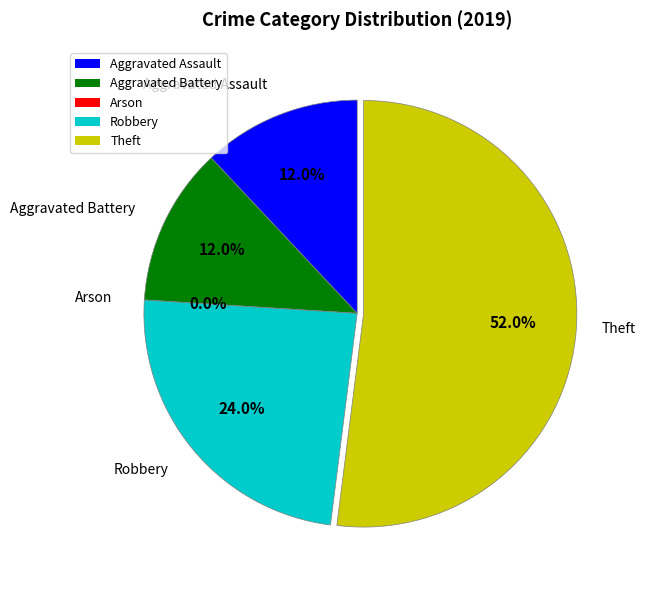

Is there a majority slice in this chart?

Yes